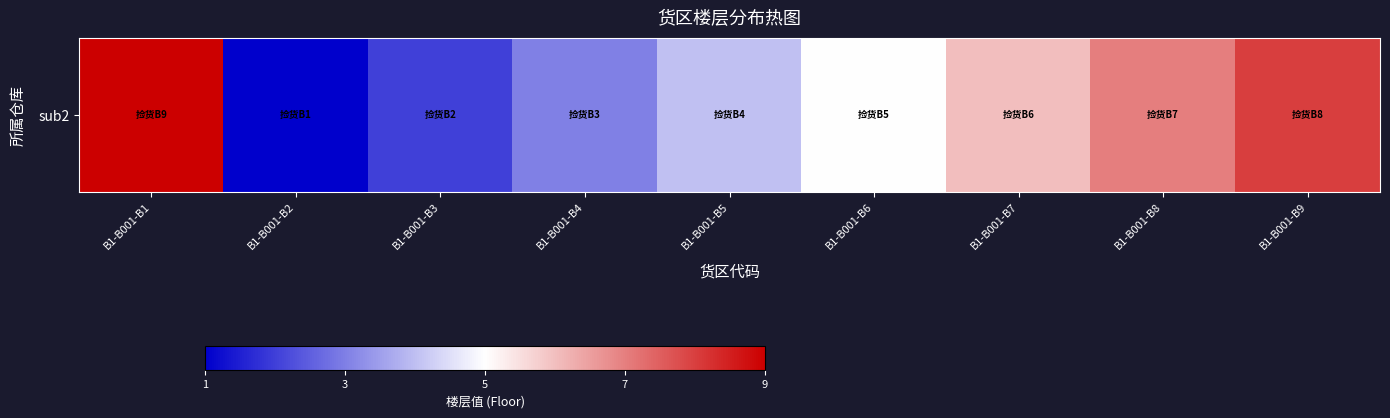

Read the value at B1-B001-B4.

3